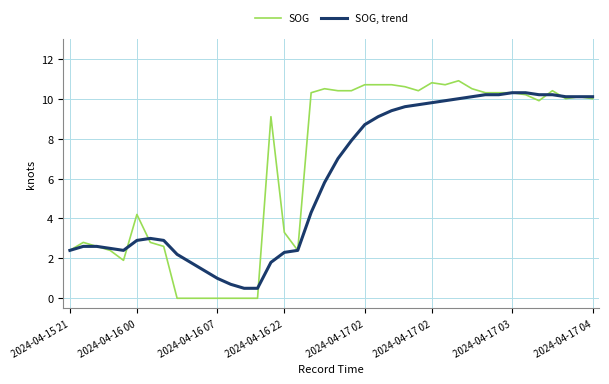

What is the maximum value shown in the chart?

10.9